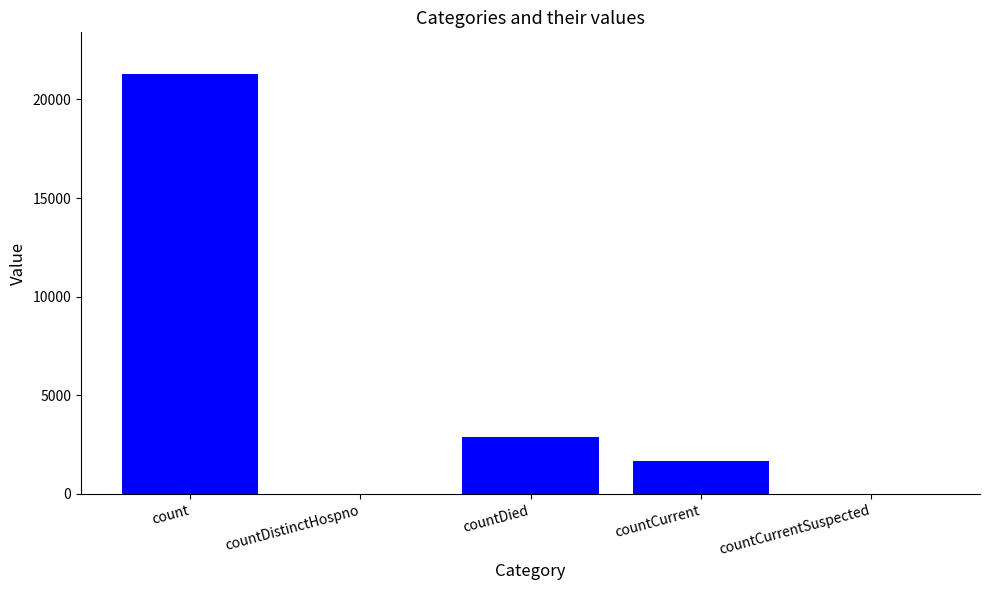

Count the number of categories in the chart.

5